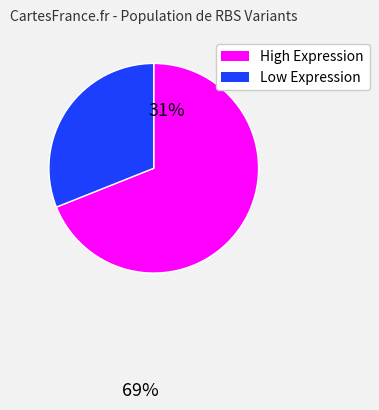

Is there any slice that represents more than half of the pie?

Yes